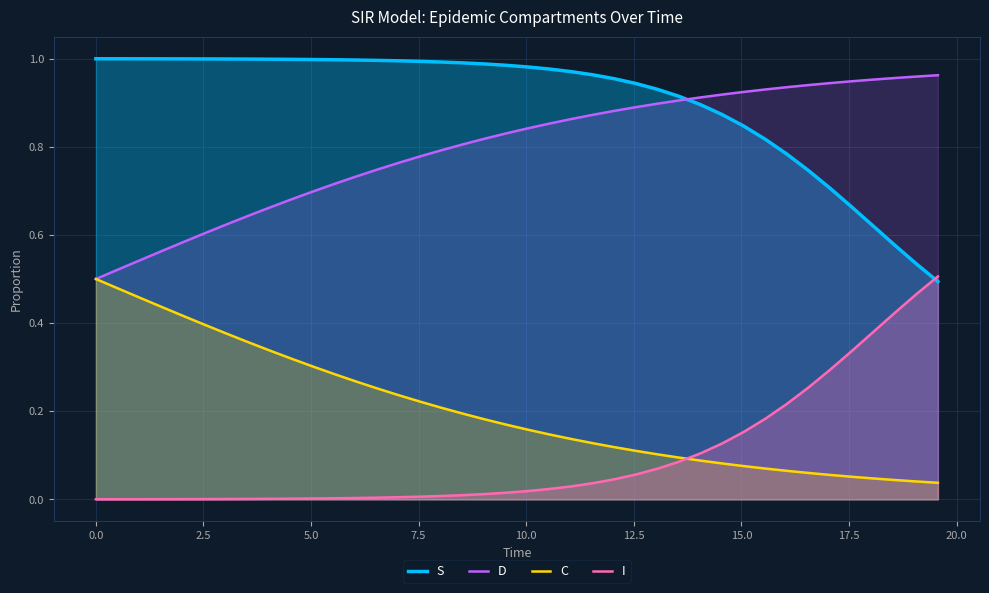

True or false: S and C intersect in this chart.

False